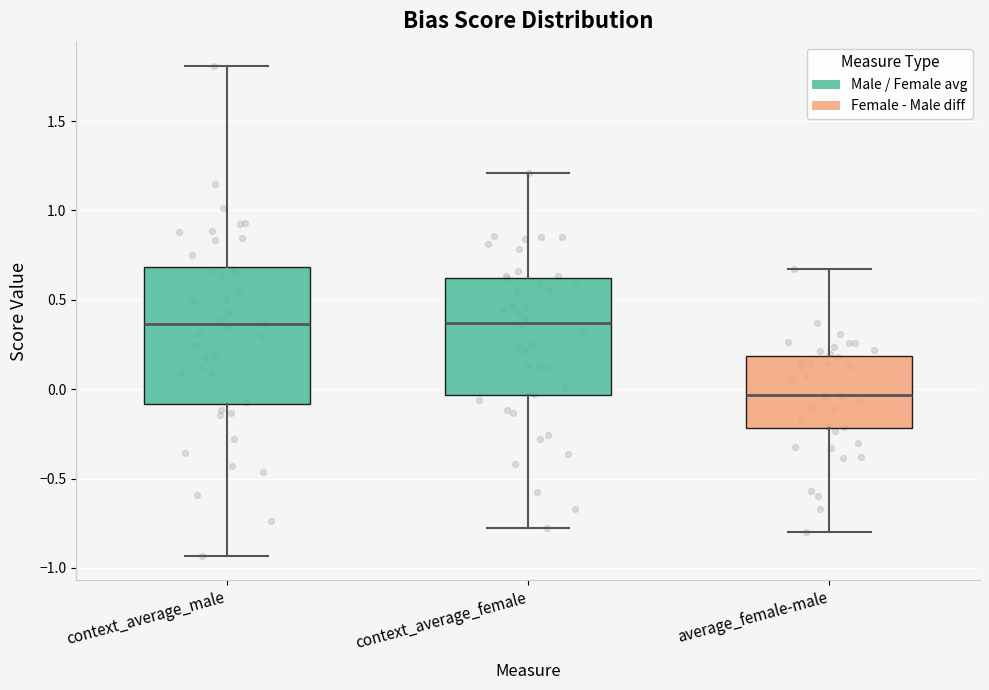

Which box's median line is the lowest?

average_female-male